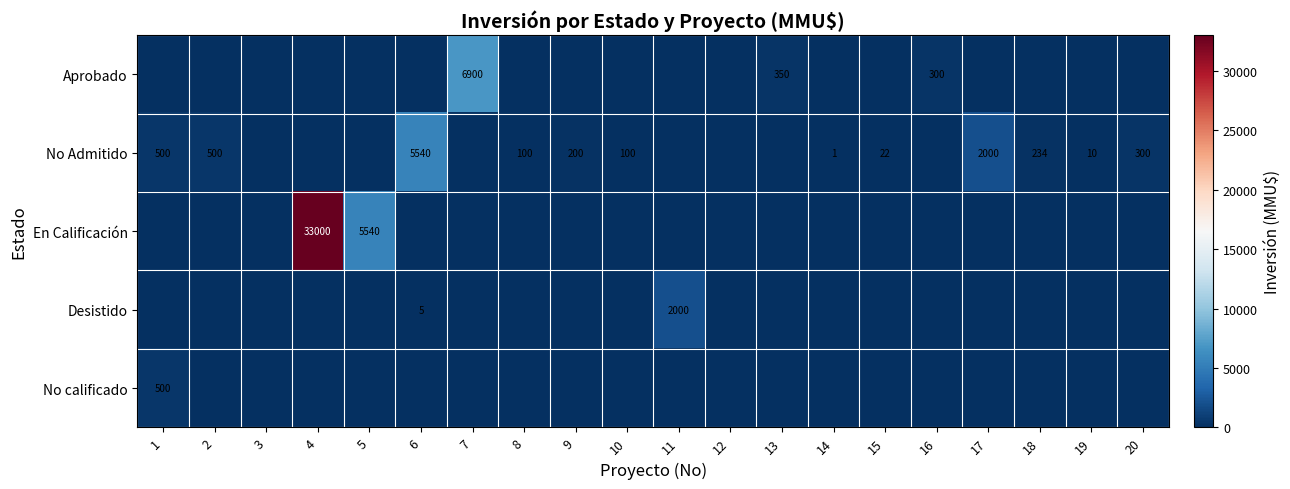

Which label corresponds to the largest value in the chart?

4